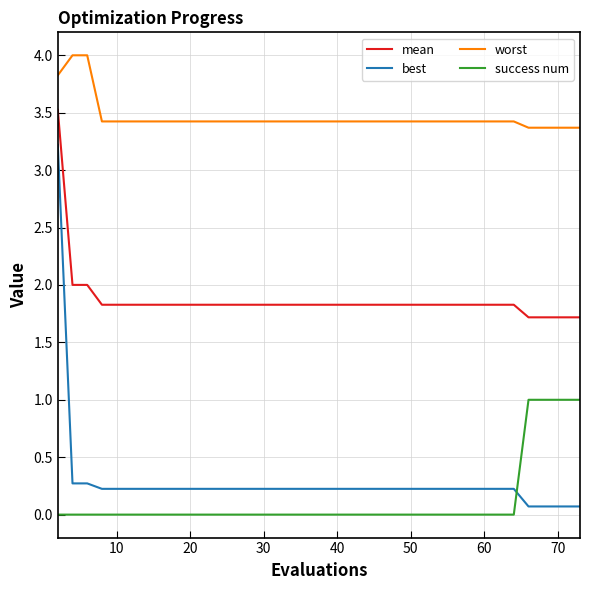

Reading left to right, what are all the values shown in this chart?

mean: 3.5	2.0	2.0	1.8	1.8	1.8	1.8	1.8	1.8	1.8	1.8	1.8	1.8	1.8	1.8	1.8	1.8	1.8	1.8	1.8	1.8	1.8	1.8	1.8	1.8	1.8	1.8	1.8	1.8	1.8	1.8	1.8	1.8	1.8	1.7	1.7	1.7	1.7	1.7	1.7
best: 3.2	0.3	0.3	0.2	0.2	0.2	0.2	0.2	0.2	0.2	0.2	0.2	0.2	0.2	0.2	0.2	0.2	0.2	0.2	0.2	0.2	0.2	0.2	0.2	0.2	0.2	0.2	0.2	0.2	0.2	0.2	0.2	0.2	0.2	0.1	0.1	0.1	0.1	0.1	0.1
worst: 3.8	4.0	4.0	3.4	3.4	3.4	3.4	3.4	3.4	3.4	3.4	3.4	3.4	3.4	3.4	3.4	3.4	3.4	3.4	3.4	3.4	3.4	3.4	3.4	3.4	3.4	3.4	3.4	3.4	3.4	3.4	3.4	3.4	3.4	3.4	3.4	3.4	3.4	3.4	3.4
success num: 0.0	0.0	0.0	0.0	0.0	0.0	0.0	0.0	0.0	0.0	0.0	0.0	0.0	0.0	0.0	0.0	0.0	0.0	0.0	0.0	0.0	0.0	0.0	0.0	0.0	0.0	0.0	0.0	0.0	0.0	0.0	0.0	0.0	0.0	1.0	1.0	1.0	1.0	1.0	1.0